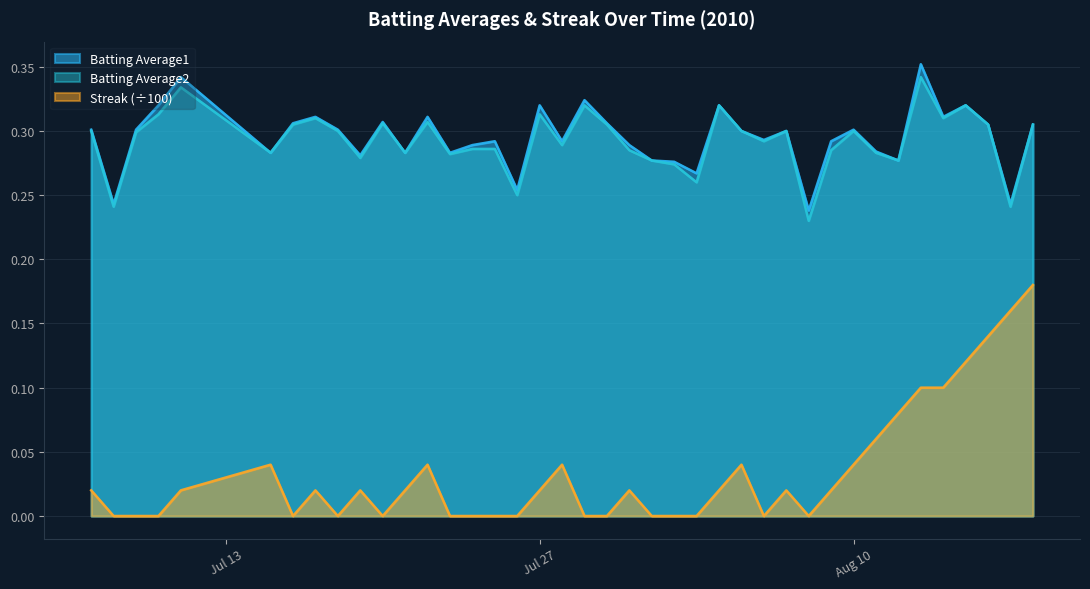

What is the total value across all series at 2010-07-16?

0.6